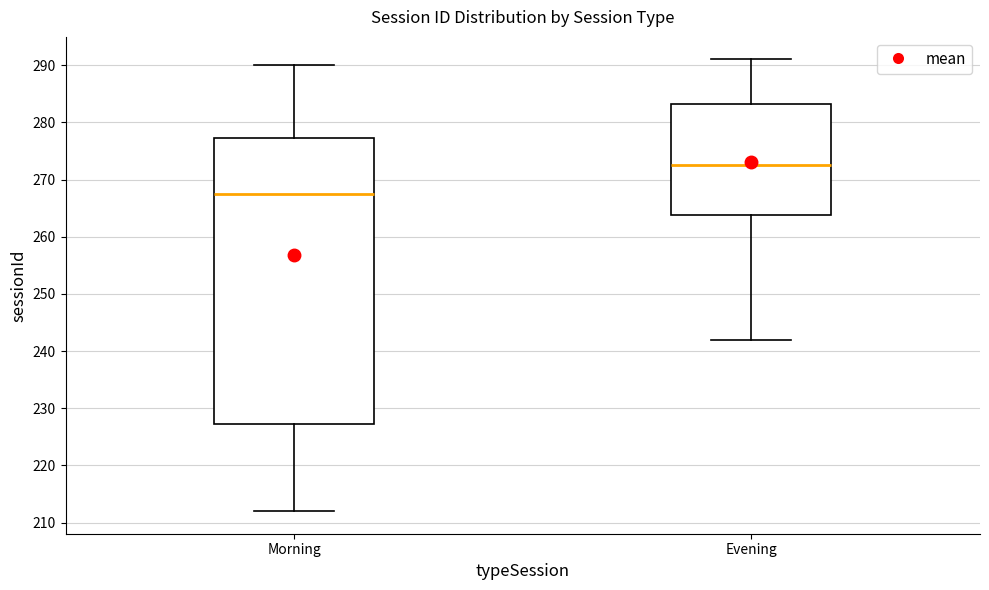

Reading left to right, transcribe this box plot: for each box, give where its median line is, the range the box spans, and where its two whiskers end, as read against the y-axis. The values are not printed on the chart, so give them approximately, as read against the axis.

Morning: median 268, box 227 to 277, whiskers 212 to 290
Evening: median 273, box 264 to 283, whiskers 242 to 291